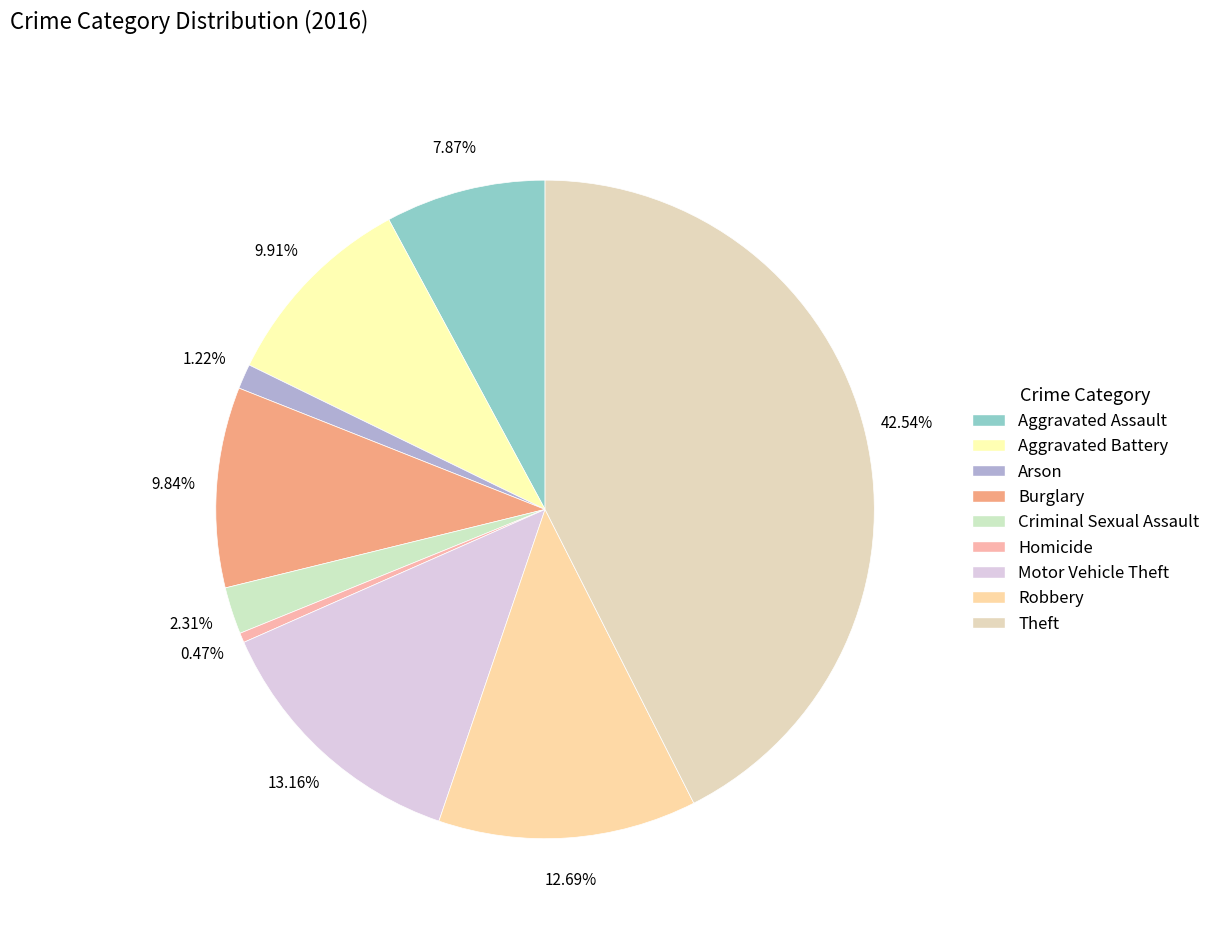

Which category has the biggest portion of the pie?

Theft